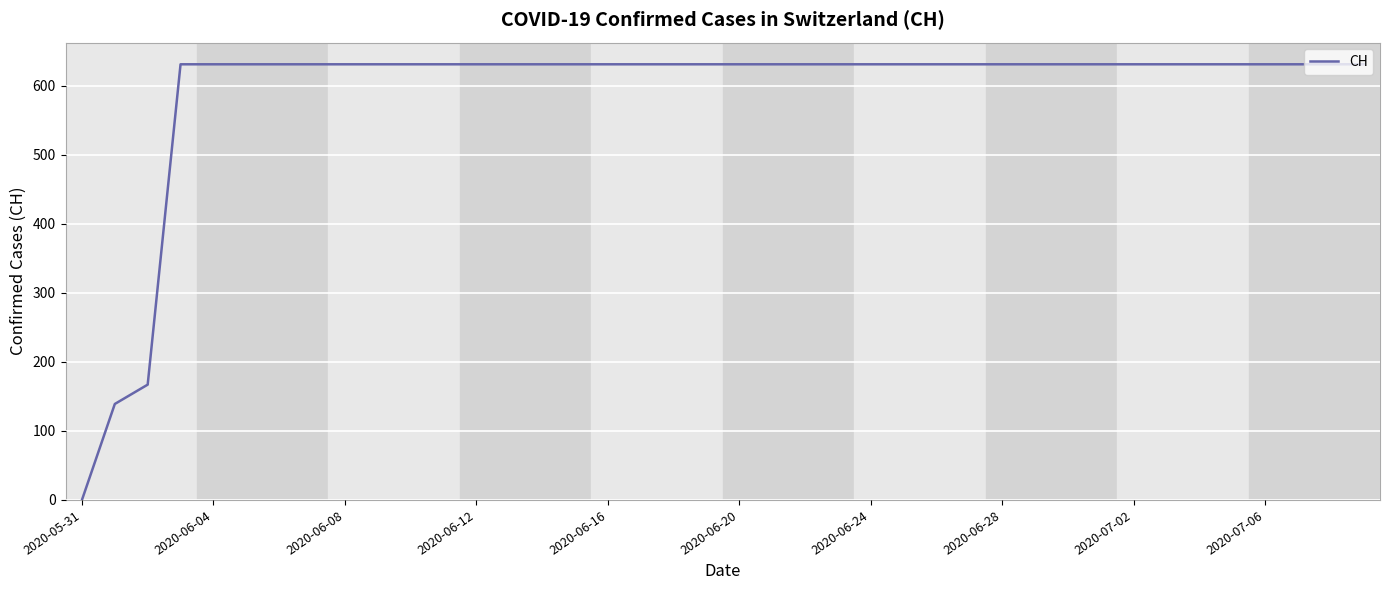

What is the greatest value displayed?

631